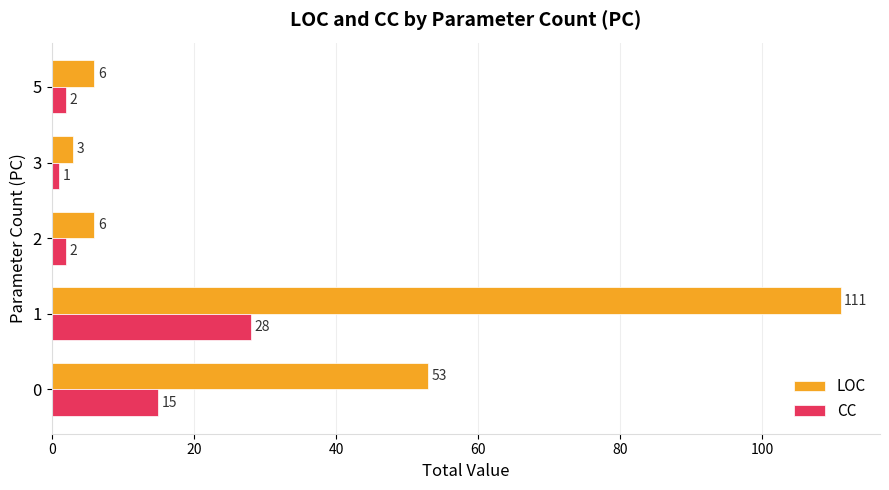

At which category does the chart reach its minimum across all series?

3